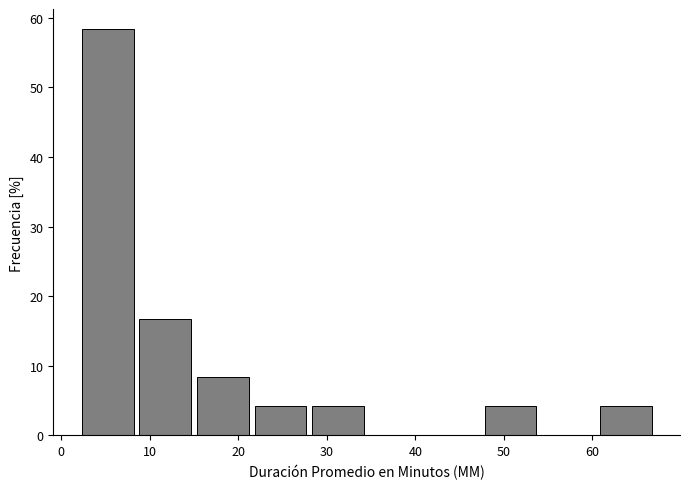

How tall is the bar that spans 15.0 to 21.5 on the x-axis? Neither the bar edges nor the heights are printed on the chart, so give them approximately, as read against the axes.

8